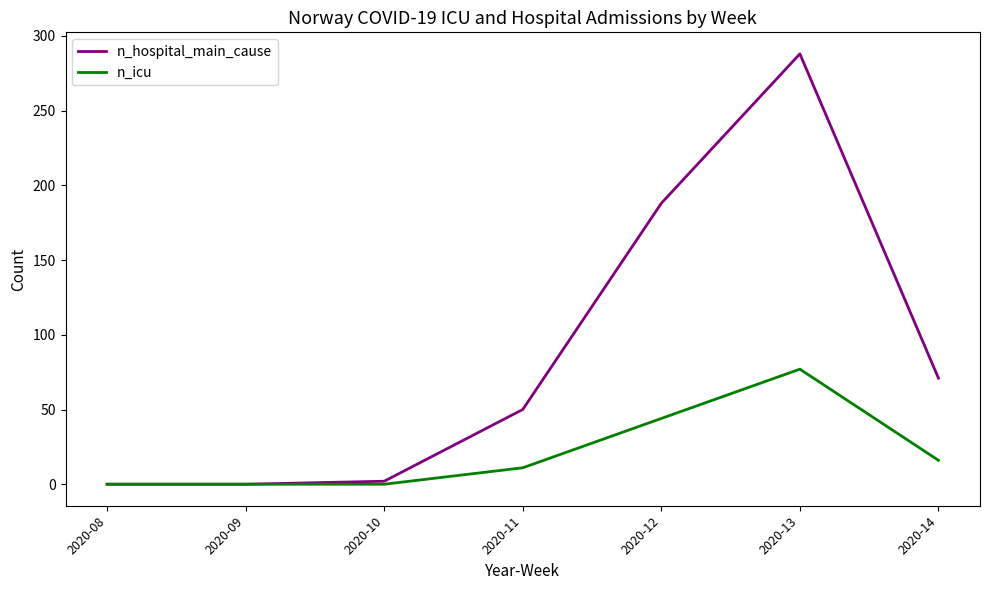

Does the chart have visible grid lines?

No